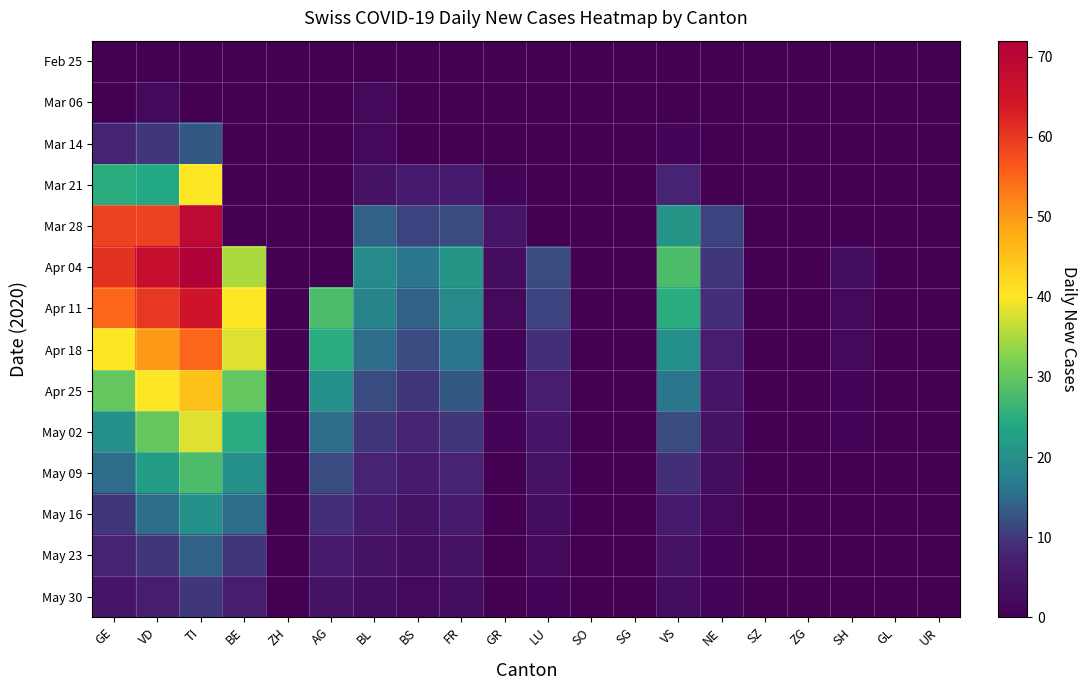

Which series changed the most between SG and UR?

Feb 25